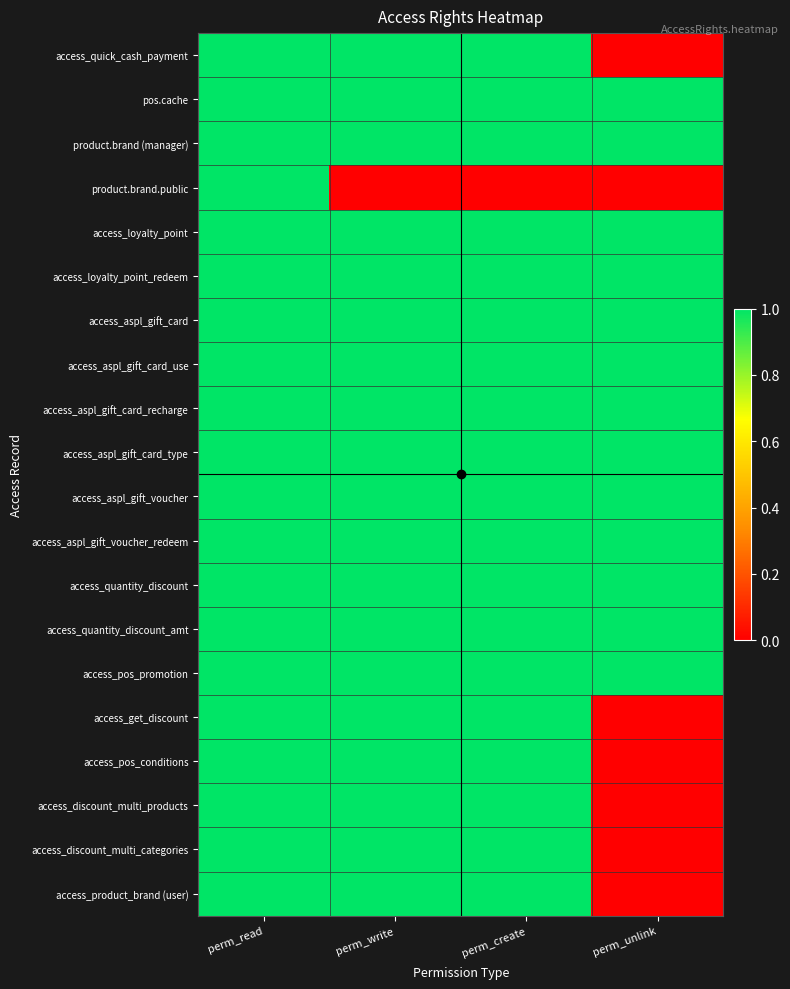

What is the greatest value displayed?

1